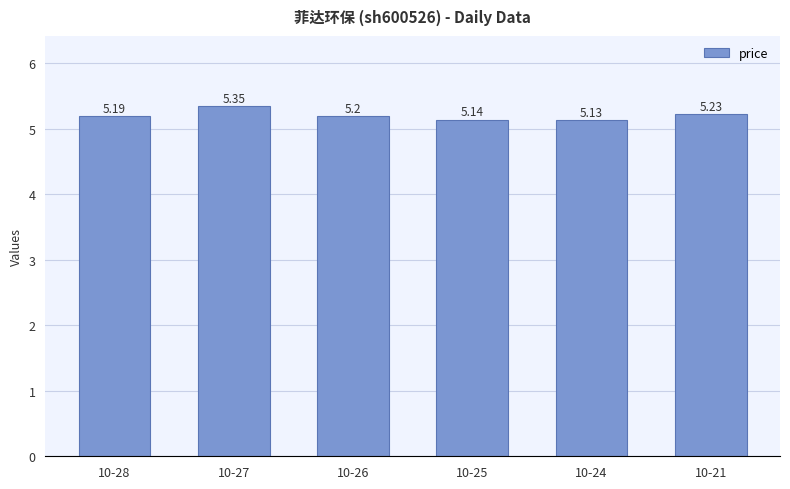

Count the number of categories in the chart.

6